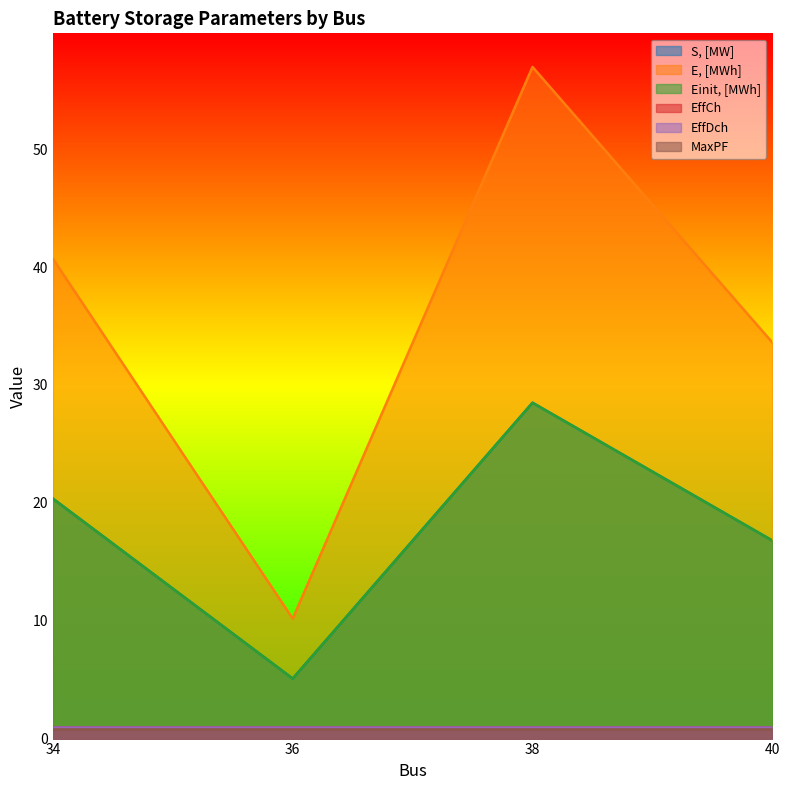

Which series changed the most between 34 and 40?

E, [MWh]